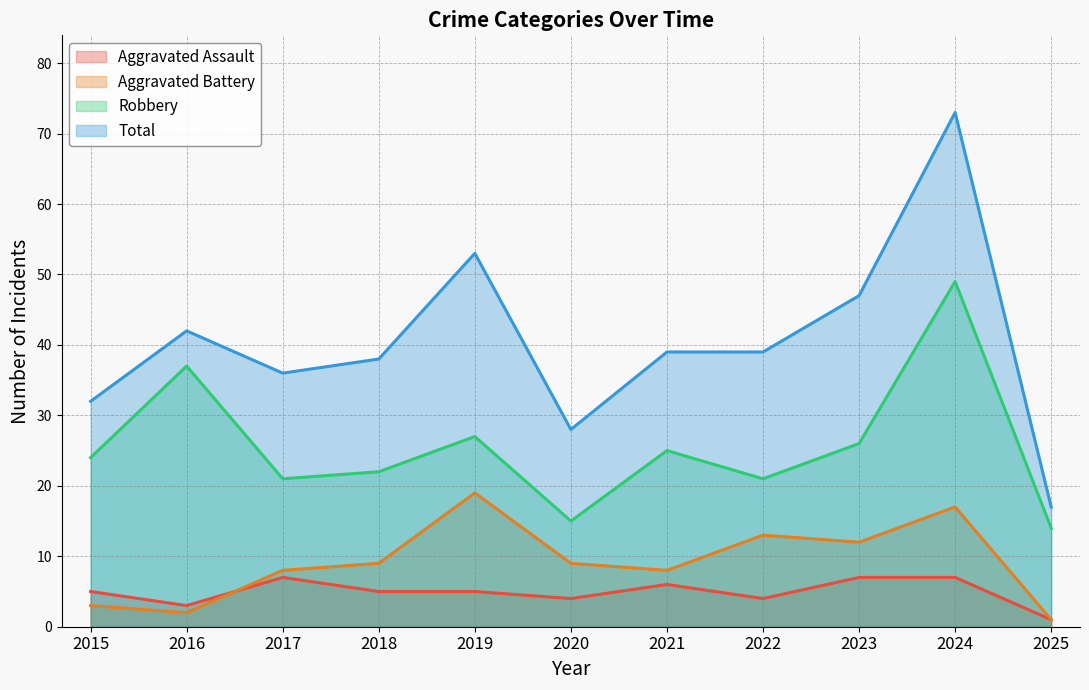

How many values in the Total series exceed 39?

4